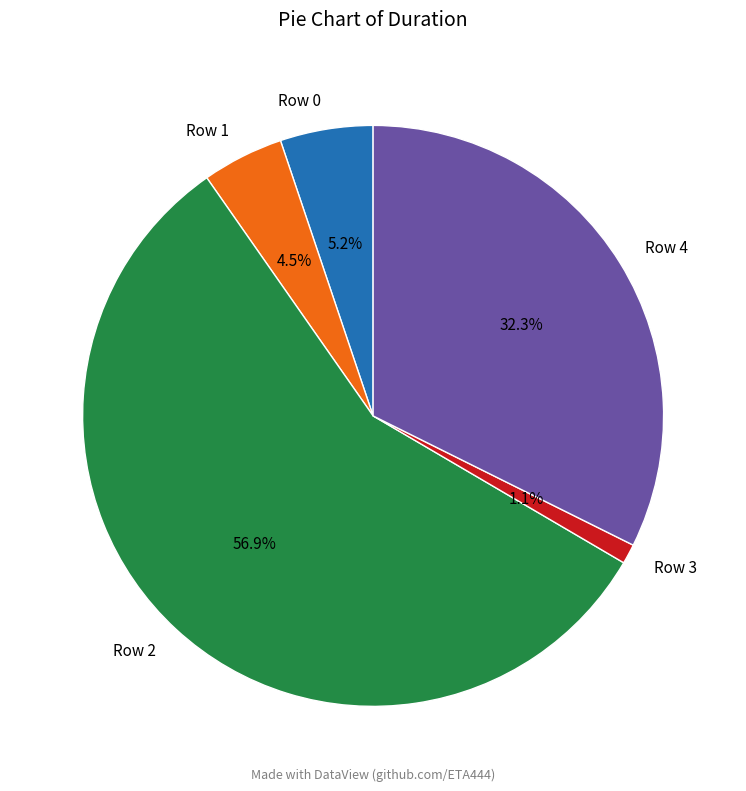

Does any single category account for the majority?

Yes